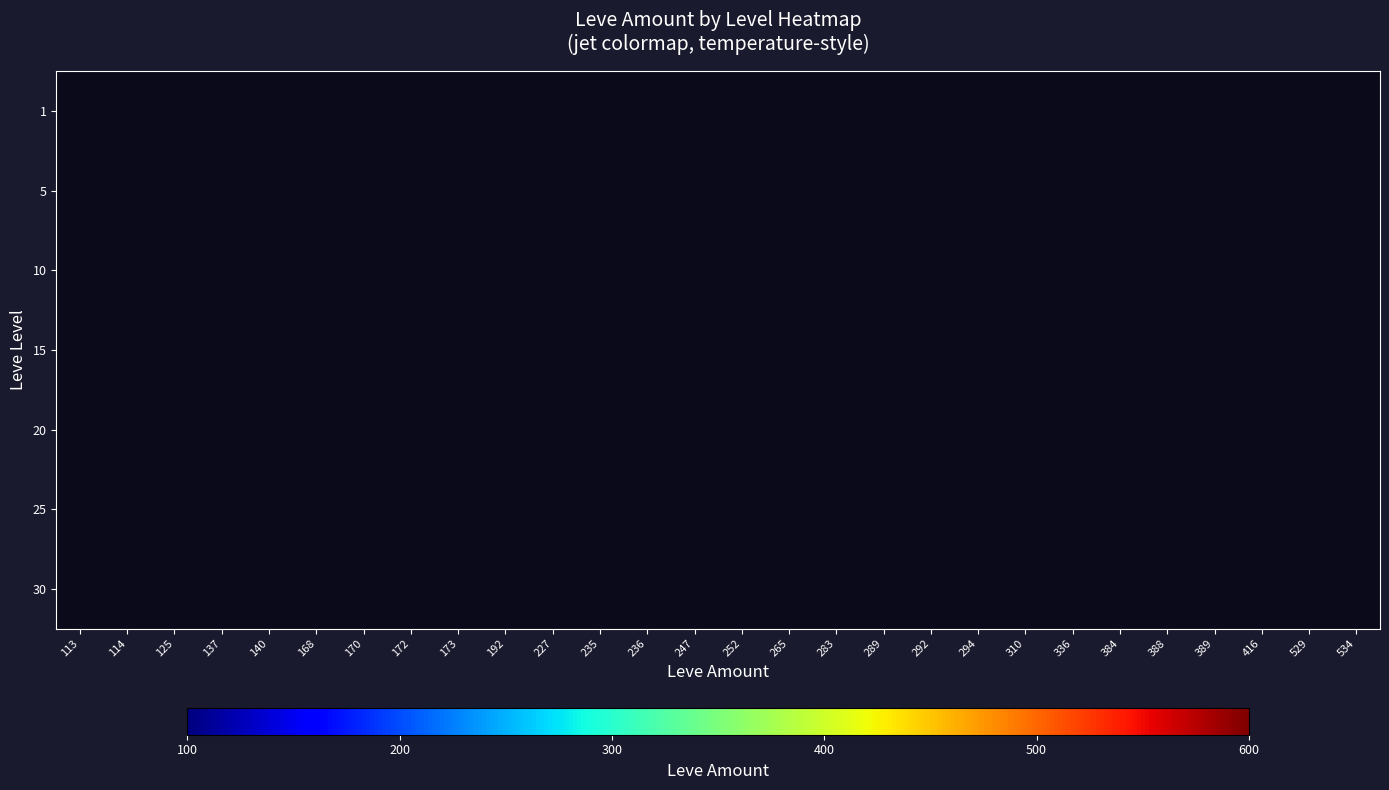

What is the total value across all series at 336?

336